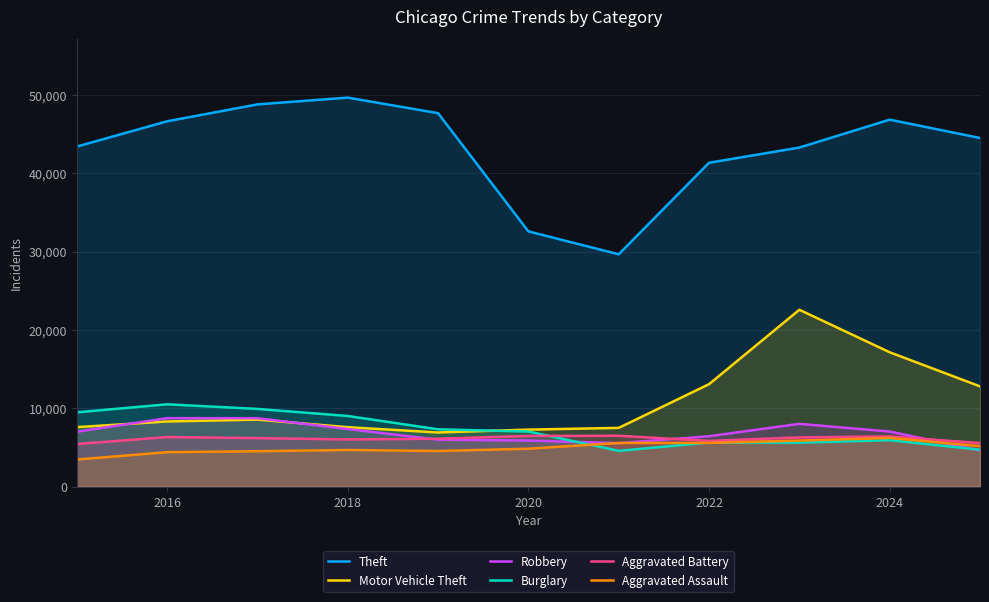

What is the sum of the Burglary values at 2022 and 2018?

14644